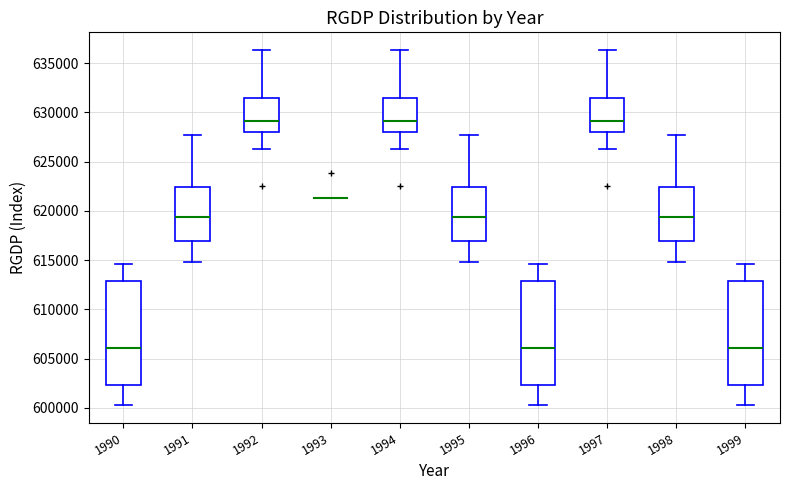

Where is the lower edge of the box at x = 1992 on the y-axis? The values are not printed on the chart, so give them approximately, as read against the axis.

628000